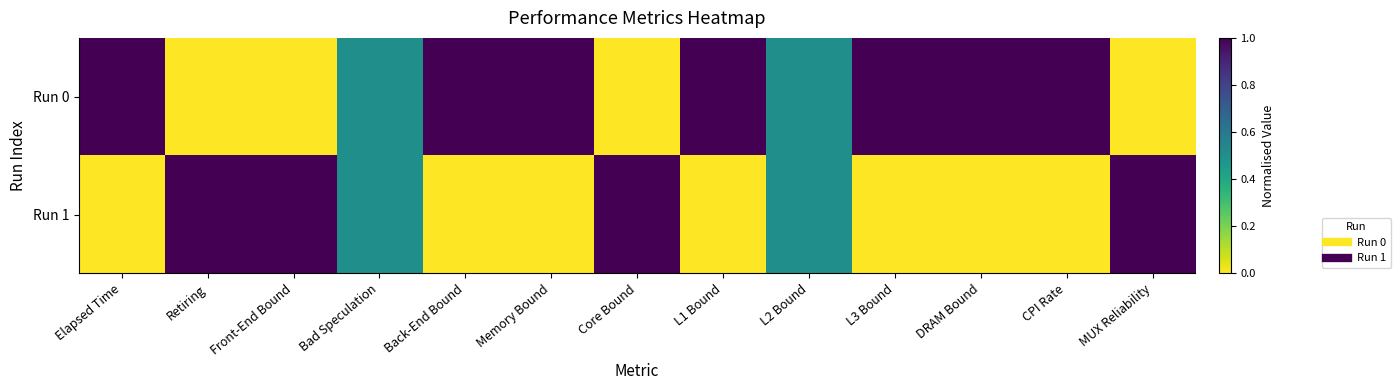

Rank the series by their maximum value, from lowest to highest.

Run 0, Run 1